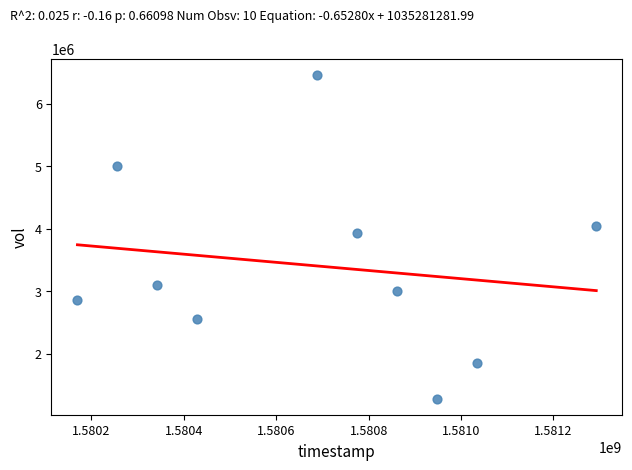

What is the range of X values (max minus min)?

1123200